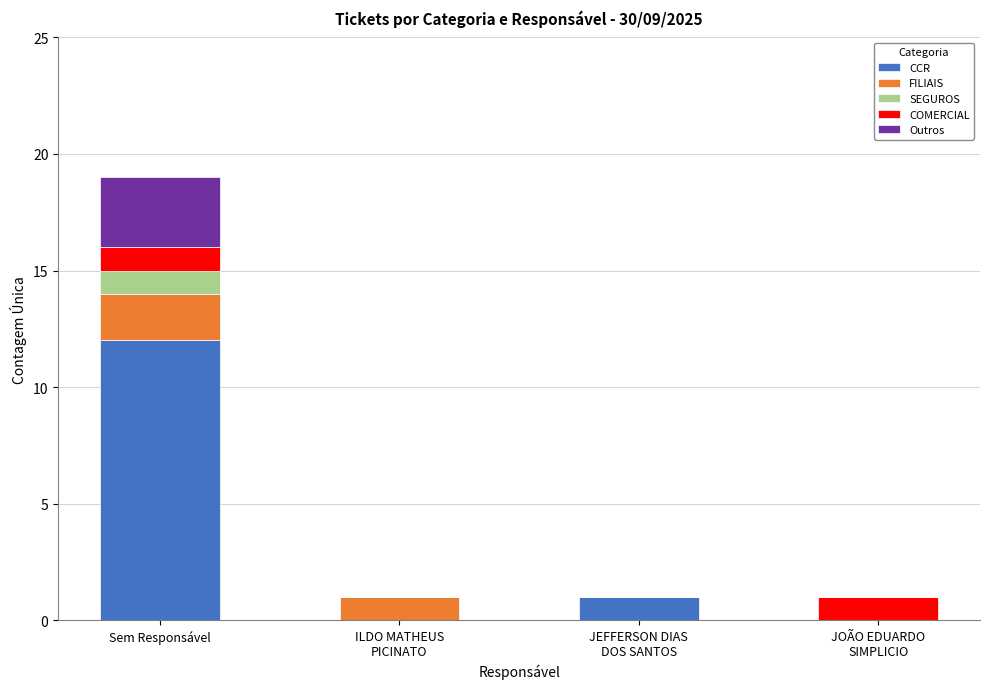

What is the maximum value for CCR?

12